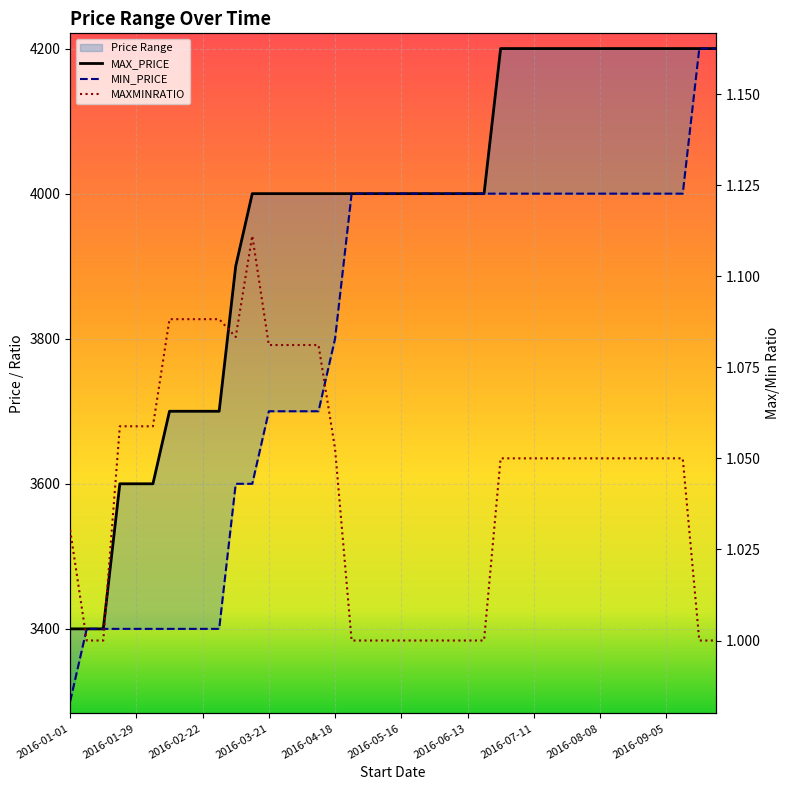

What is the minimum value for MAXMINRATIO?

1.0